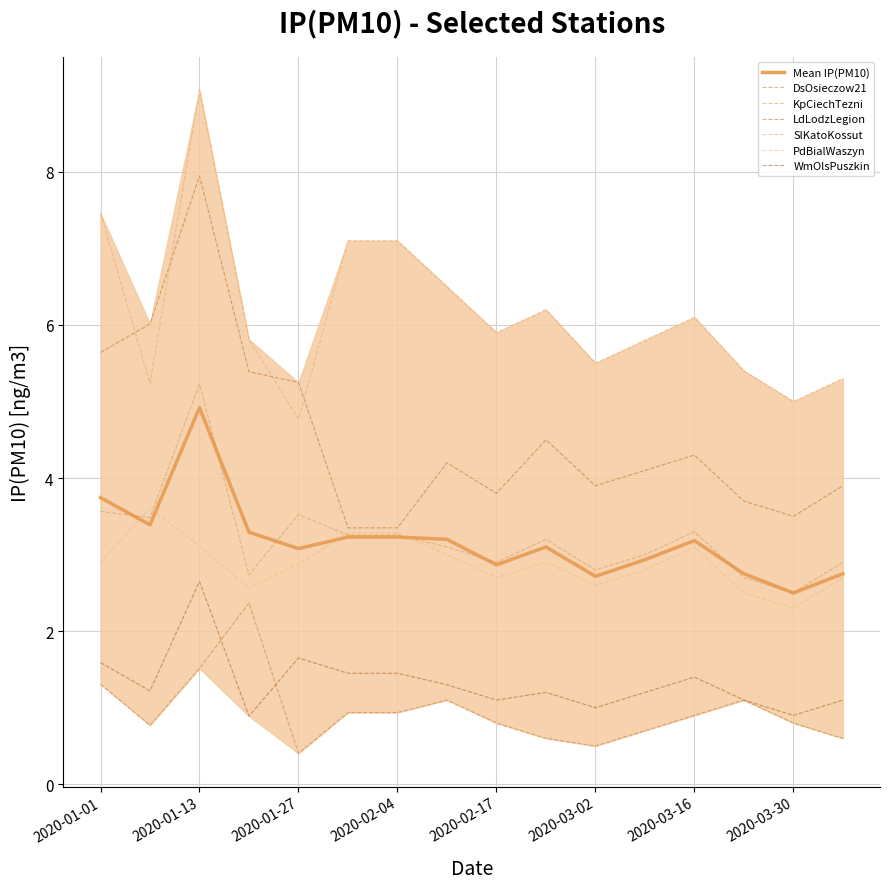

What is the sum of the SlKatoKossut values at 2020-02-03 and 2020-03-23?

12.5